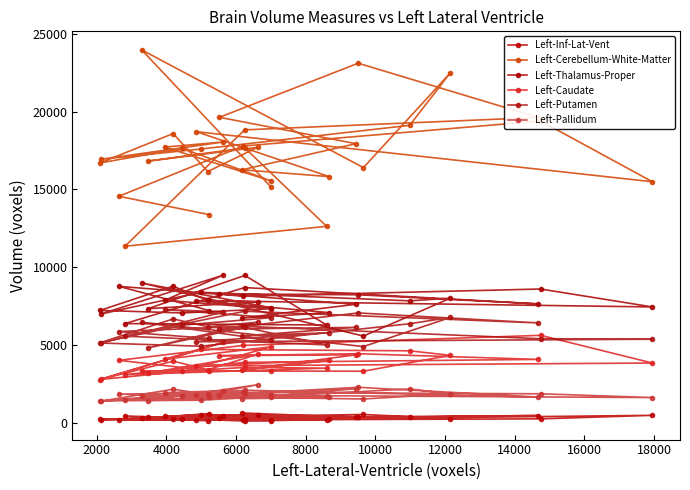

How many interior local peaks does the Left-Cerebellum-White-Matter series have?

10